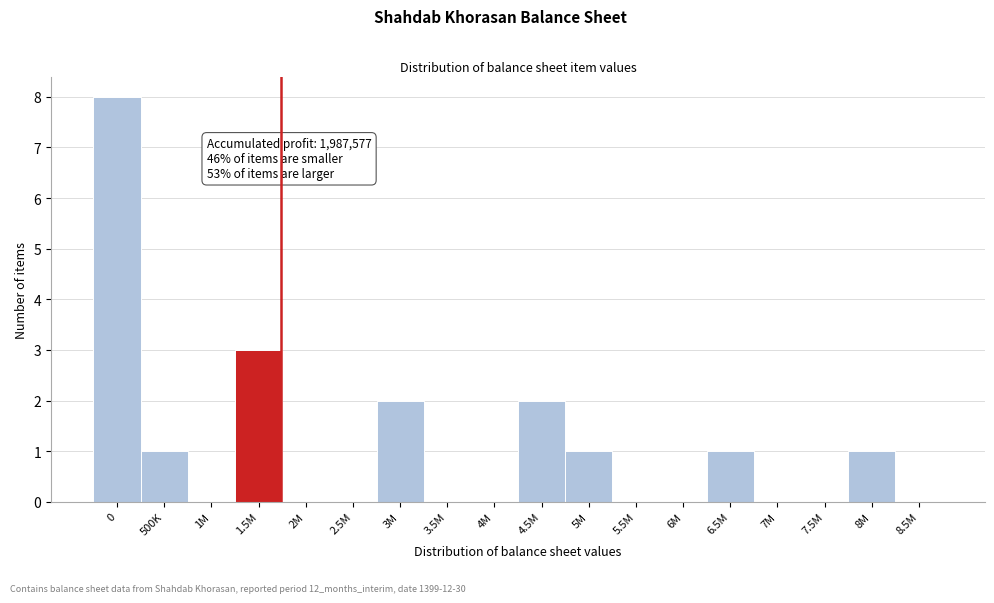

Reading left to right, what are all the values shown in this chart?

0=8	500K=1	1M=0	1.5M=3	2M=0	2.5M=0	3M=2	3.5M=0	4M=0	4.5M=2	5M=1	5.5M=0	6M=0	6.5M=1	7M=0	7.5M=0	8M=1	8.5M=0